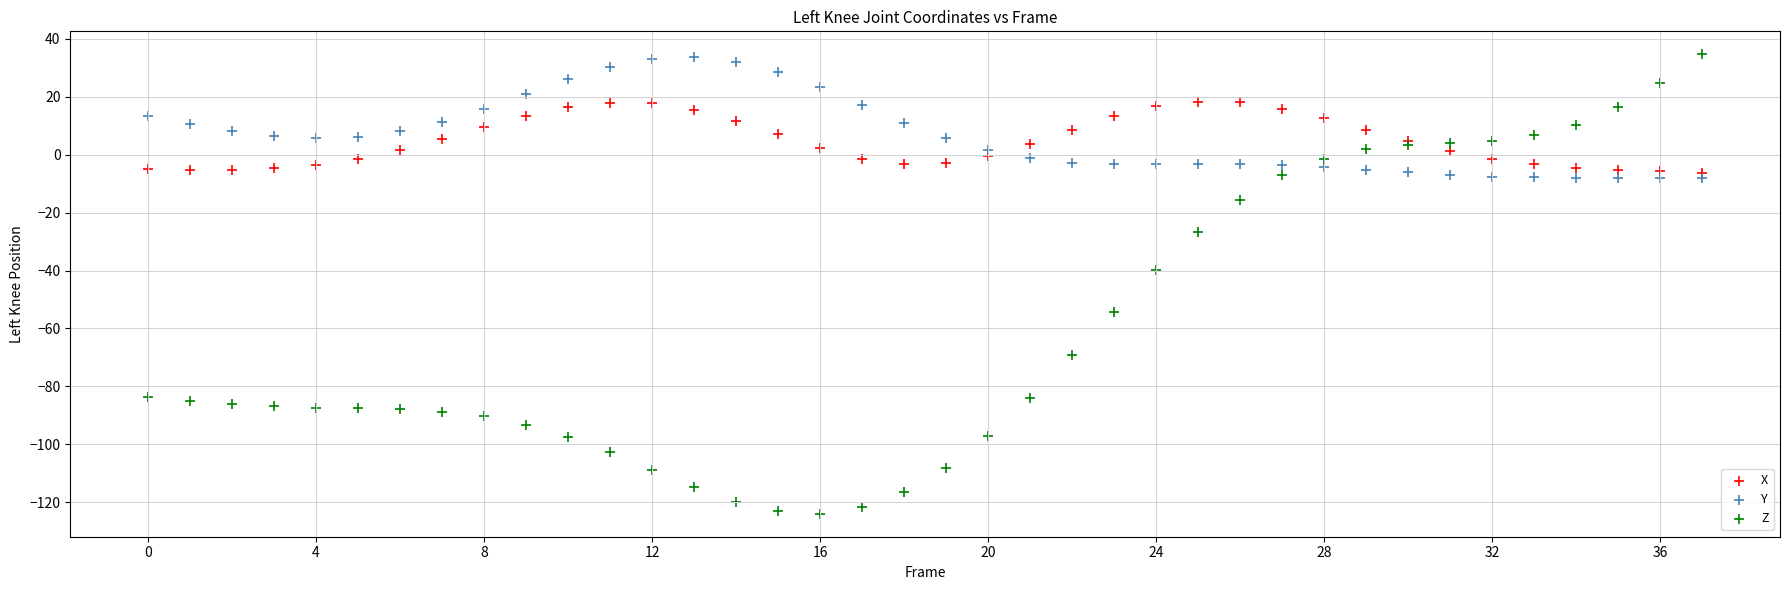

Which series has the widest spread of Y values?

Z